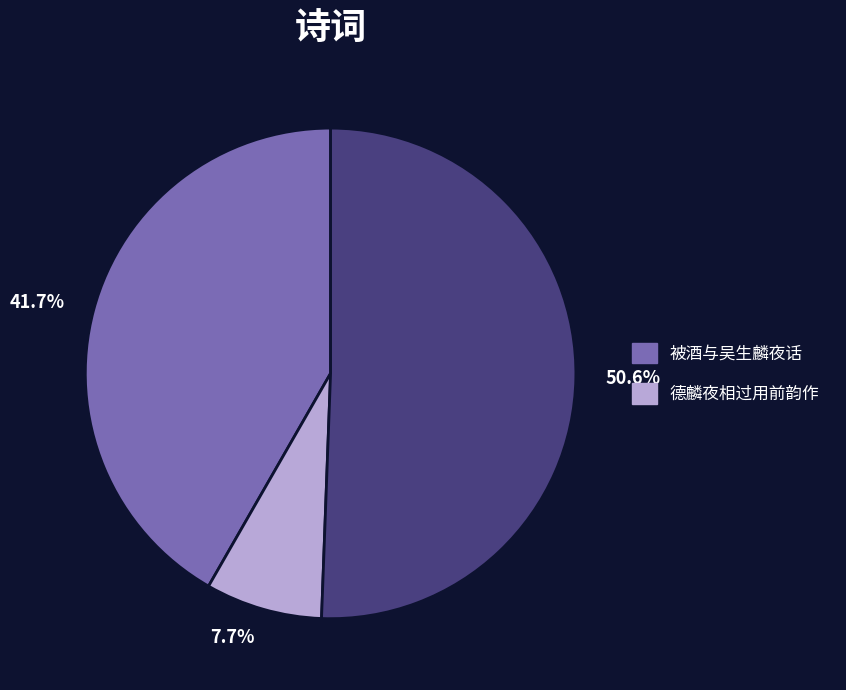

Is there a majority slice in this chart?

Yes